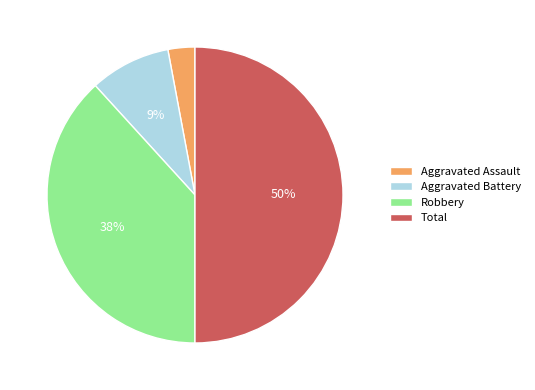

To the nearest percent, what is the difference between the largest and smallest slice percentages?

47%